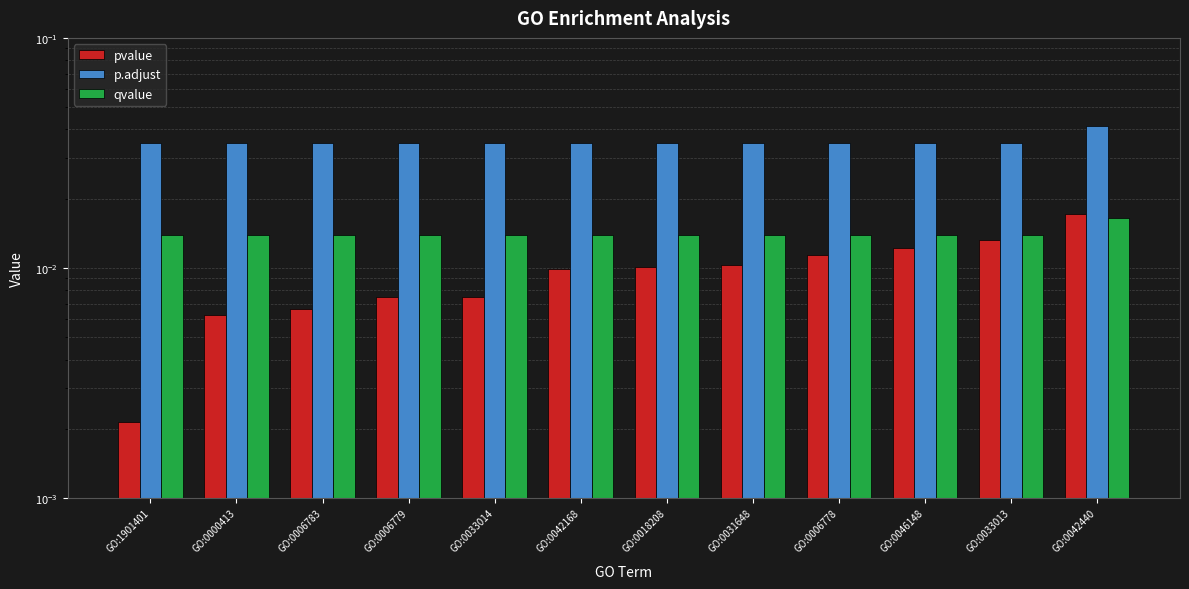

List the series in order of their peak value, lowest first.

qvalue, pvalue, p.adjust